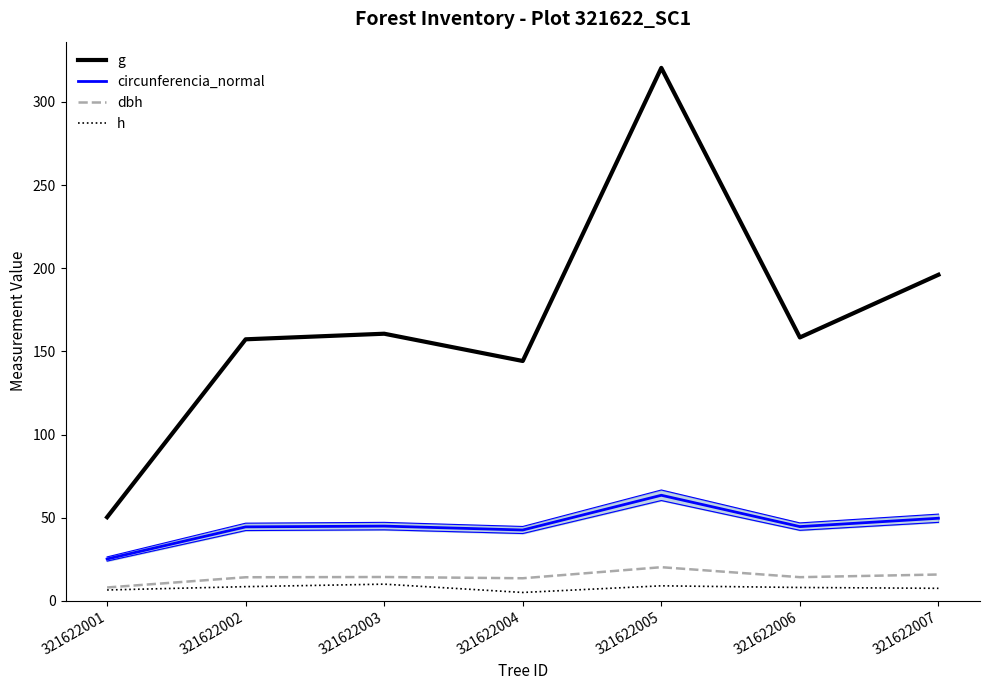

What is the maximum value for h?

10.0